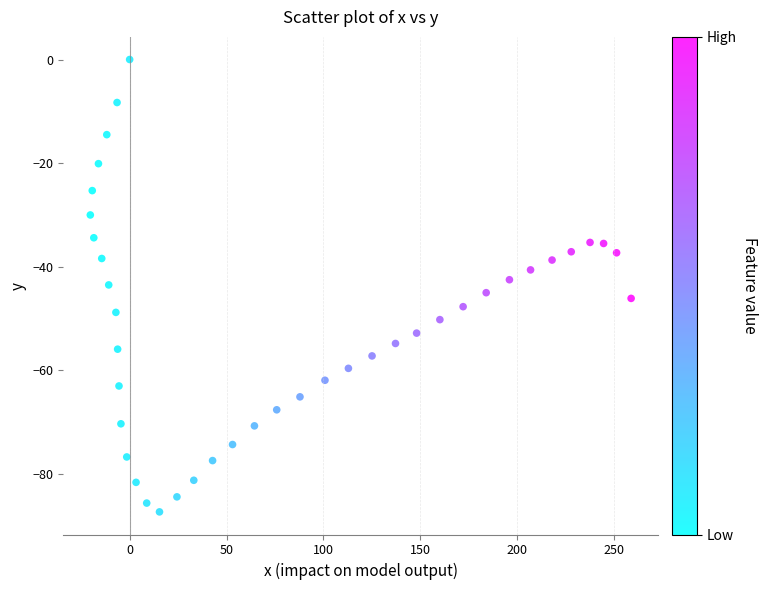

What is the range of Y values (max minus min)?

87.3